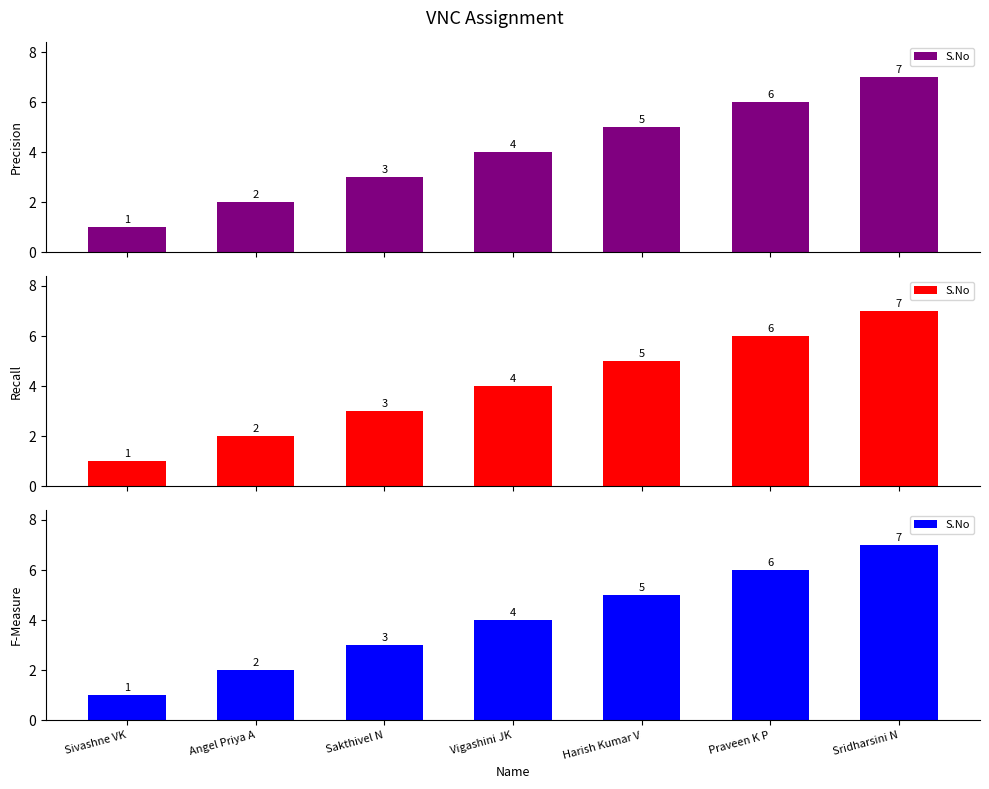

What is the average value?

4